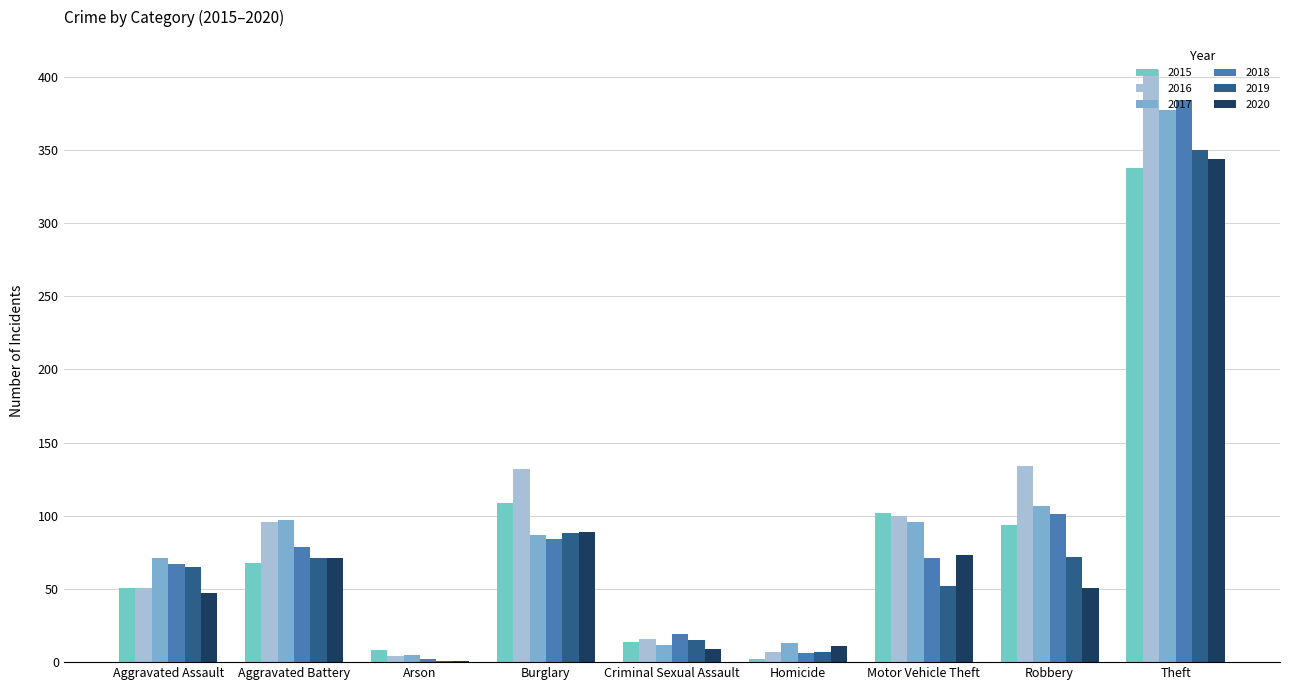

The 2019 series shows 52 at Motor Vehicle Theft. True or false?

True